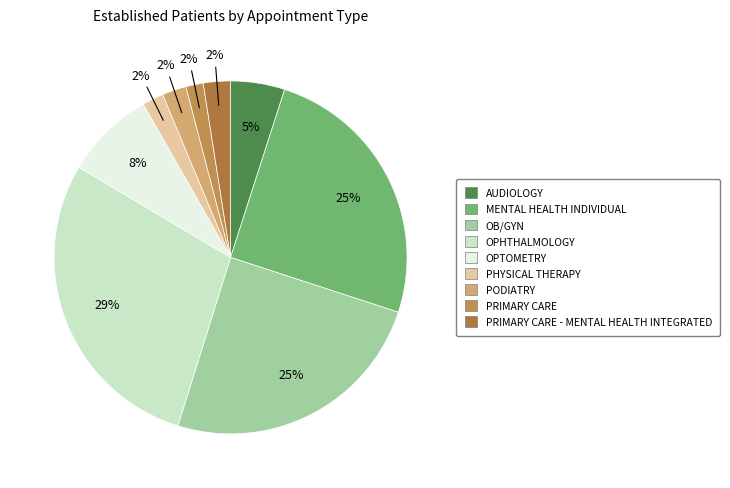

Which category has the smallest portion of the pie?

PRIMARY CARE